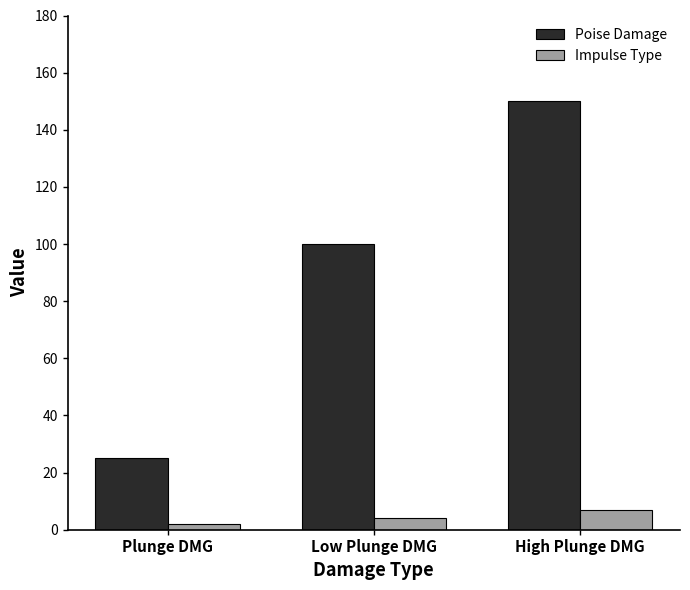

At which label is Poise Damage closest to 87?

Low Plunge DMG